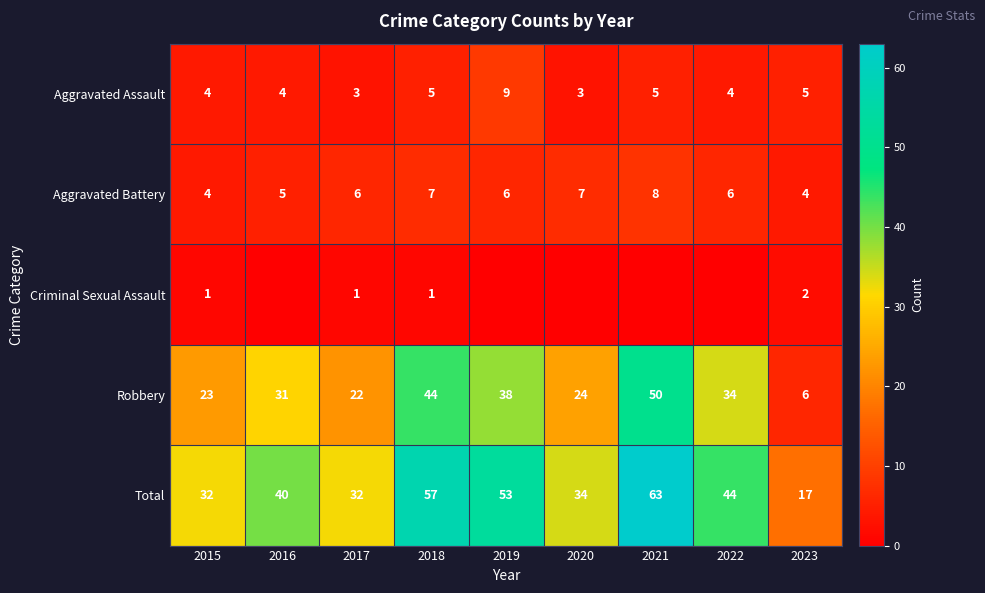

The Aggravated Battery series shows 2 at 2018. True or false?

False